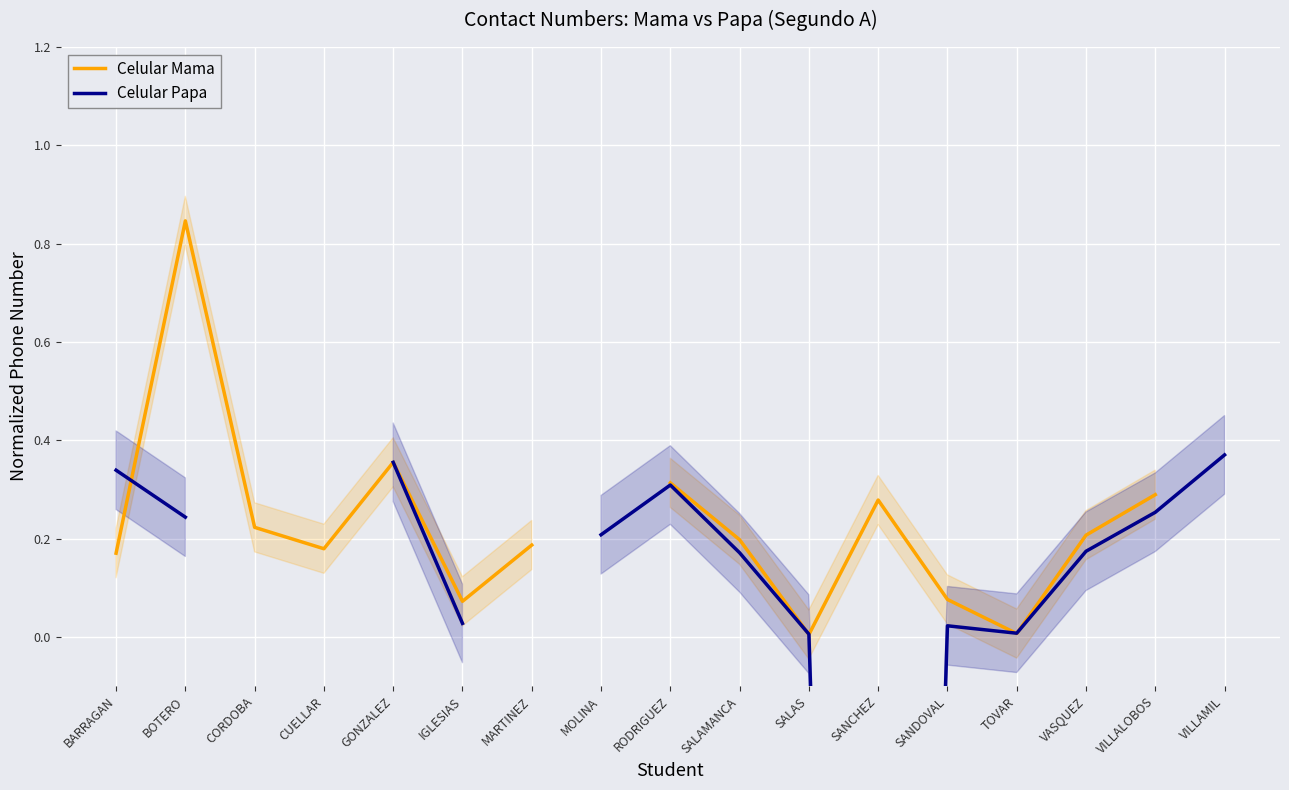

What is the maximum value shown in the chart?

0.8